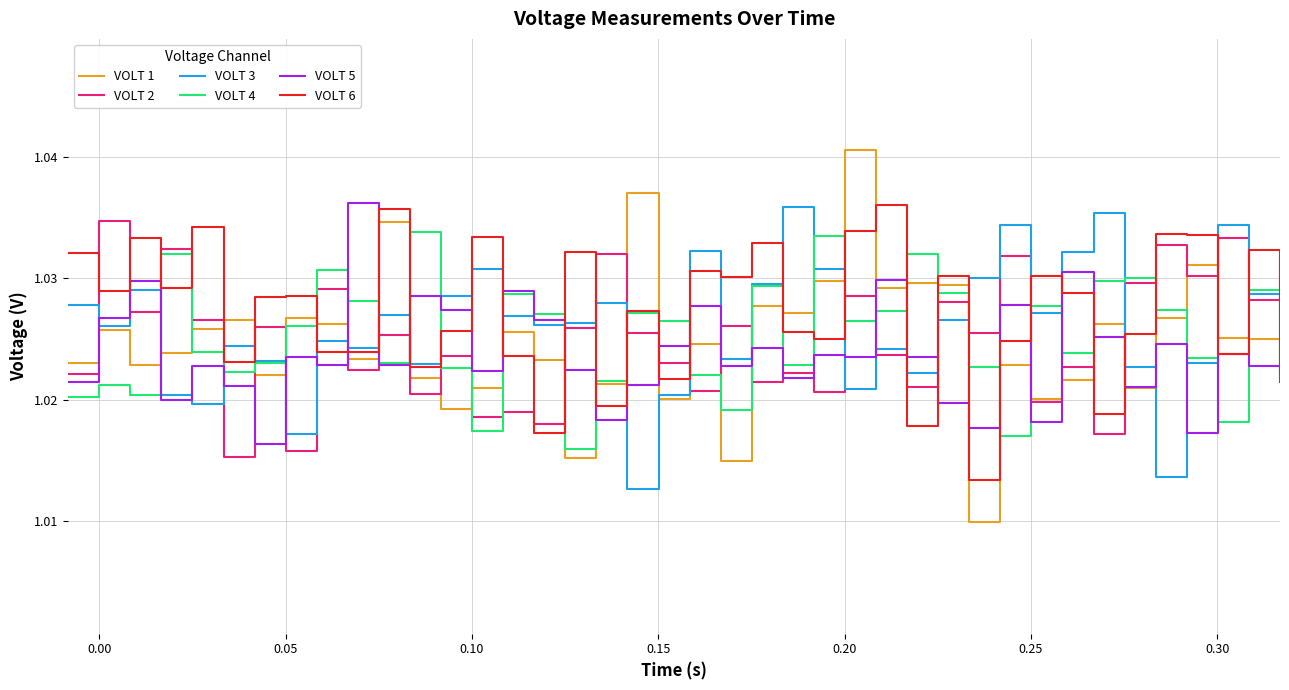

True or false: VOLT 5 has more than 1 interior local peaks.

True